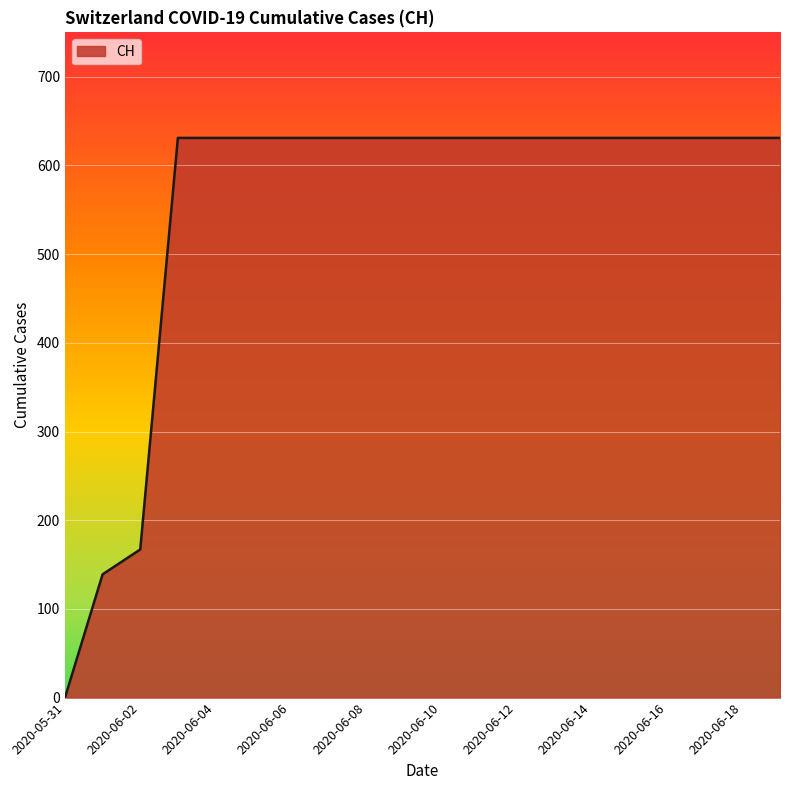

What is the greatest value displayed?

631